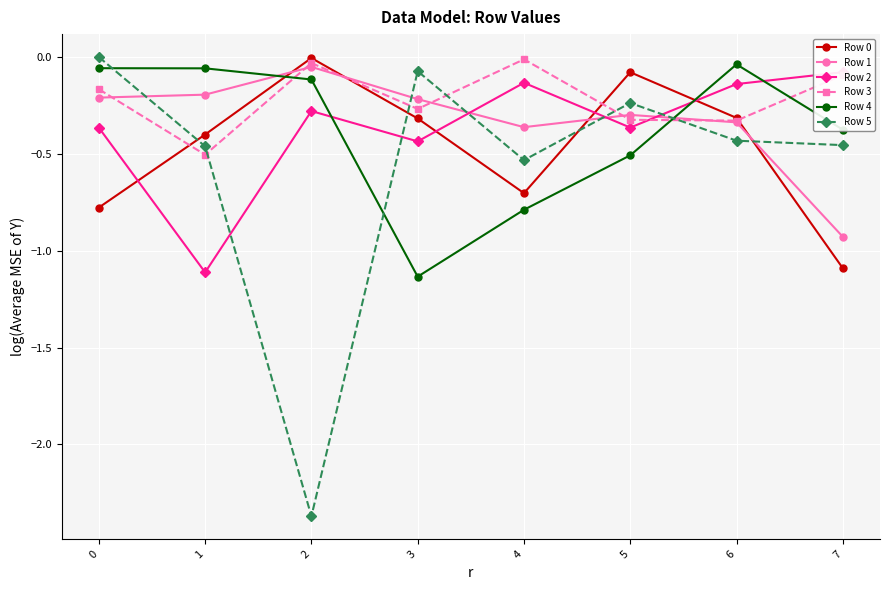

Which label corresponds to the smallest value in the chart?

2